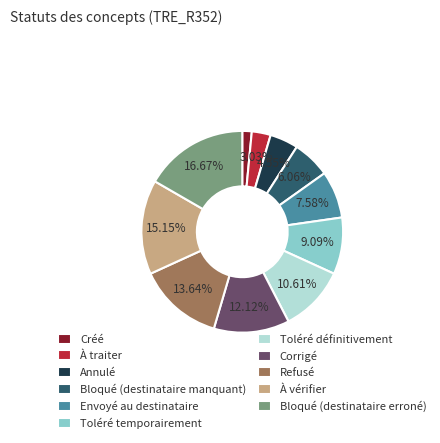

How many segments does this pie chart have?

11